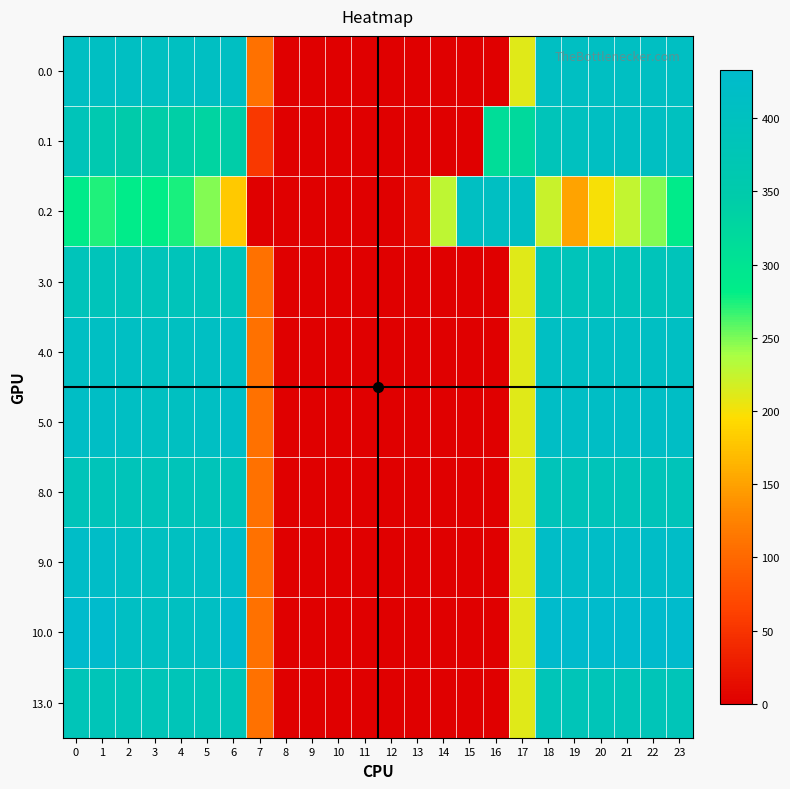

How many categories are shown in the chart?

24